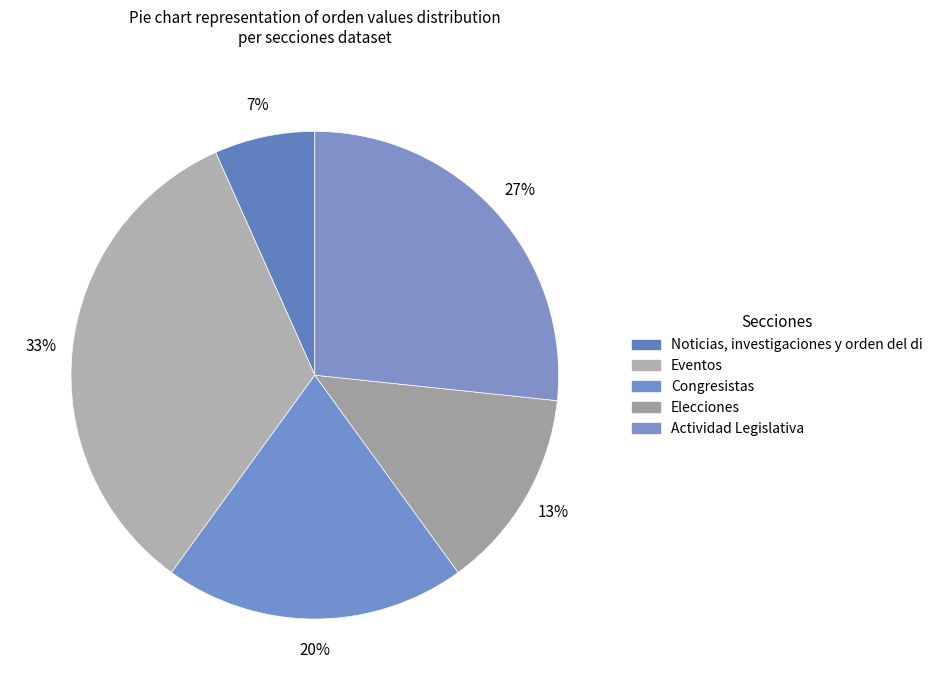

How many slices are in this pie chart?

5